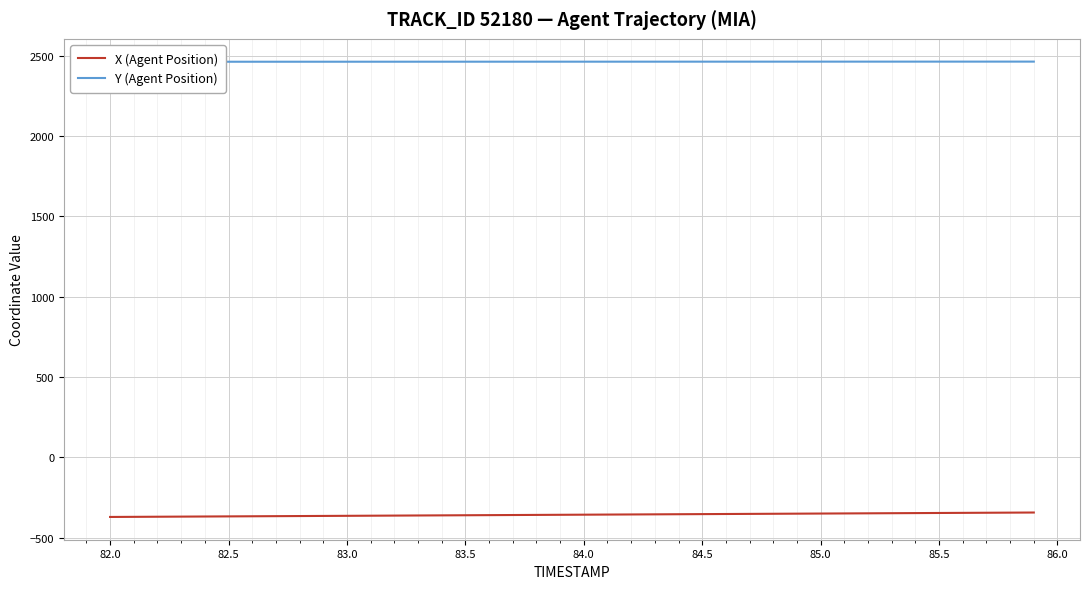

What is the greatest value displayed?

2463.7